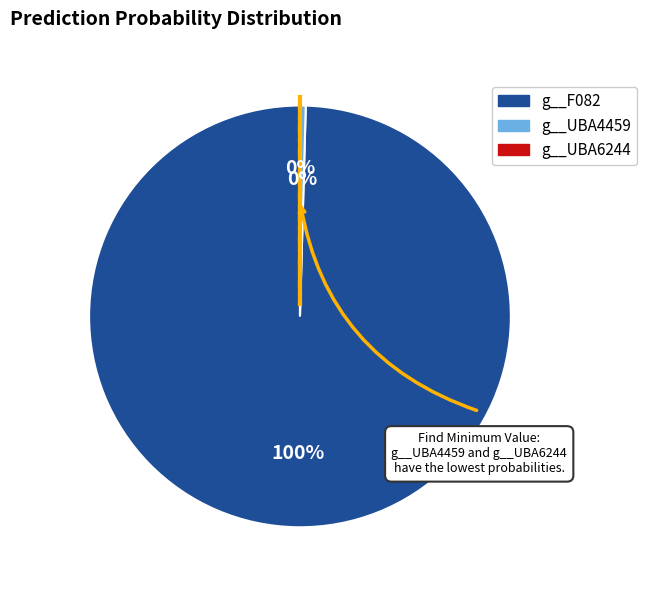

Is there any slice that represents more than half of the pie?

Yes